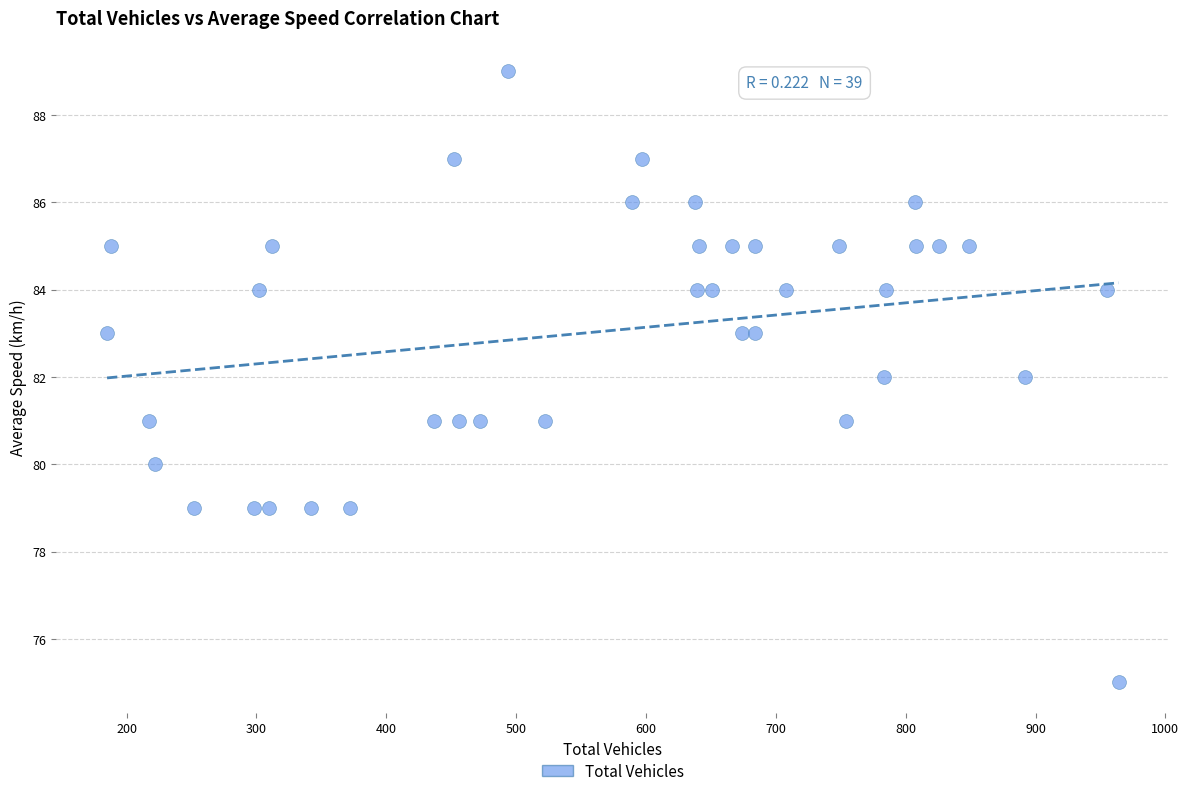

What is the range of X values (max minus min)?

779